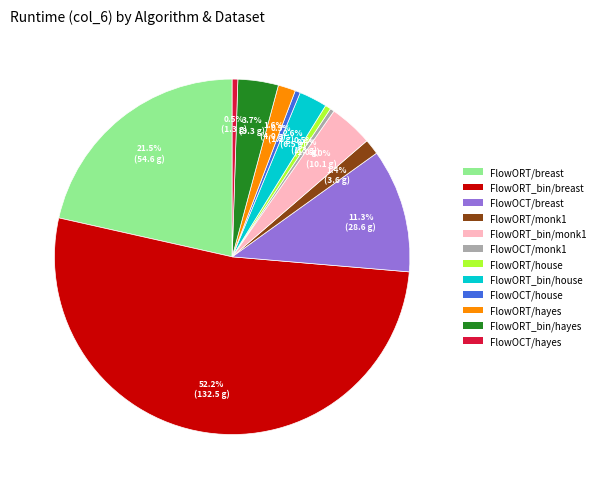

Between FlowORT/hayes and FlowOCT/hayes, which is larger?

FlowORT/hayes